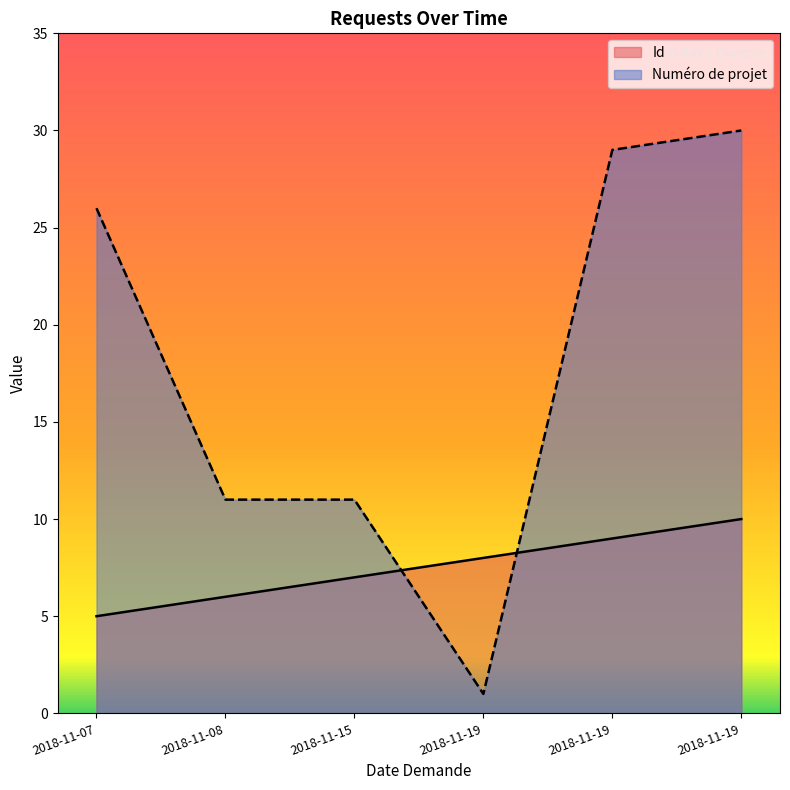

At 2018-11-19, list the series in order from largest to smallest.

Id, Numéro de projet